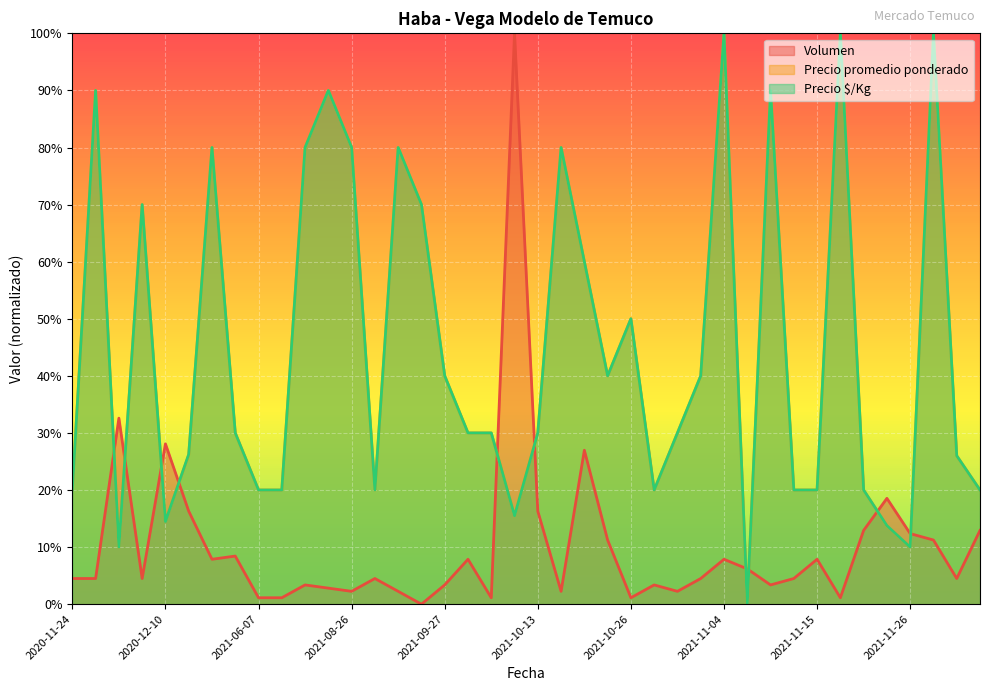

What is the total value across all series at 2021-09-29?

61.1